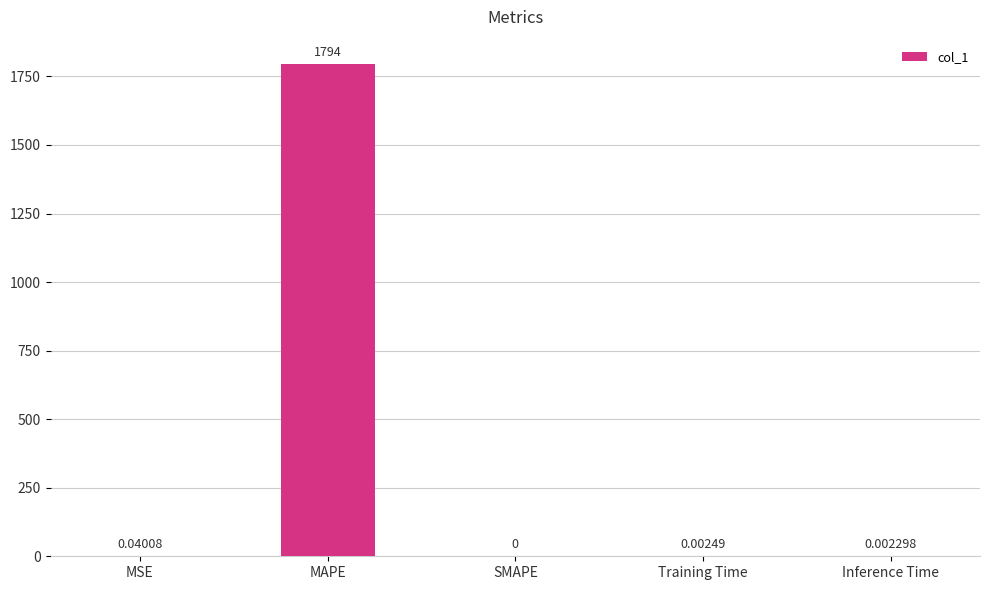

How many categories are shown in the chart?

5